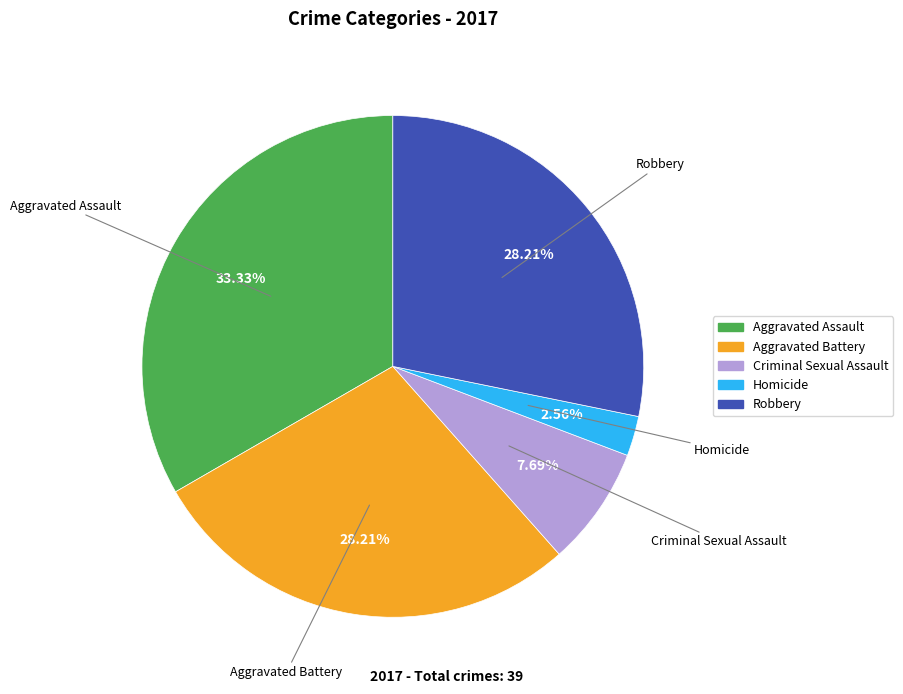

To the nearest percent, what percentage of the pie is Aggravated Battery?

28%